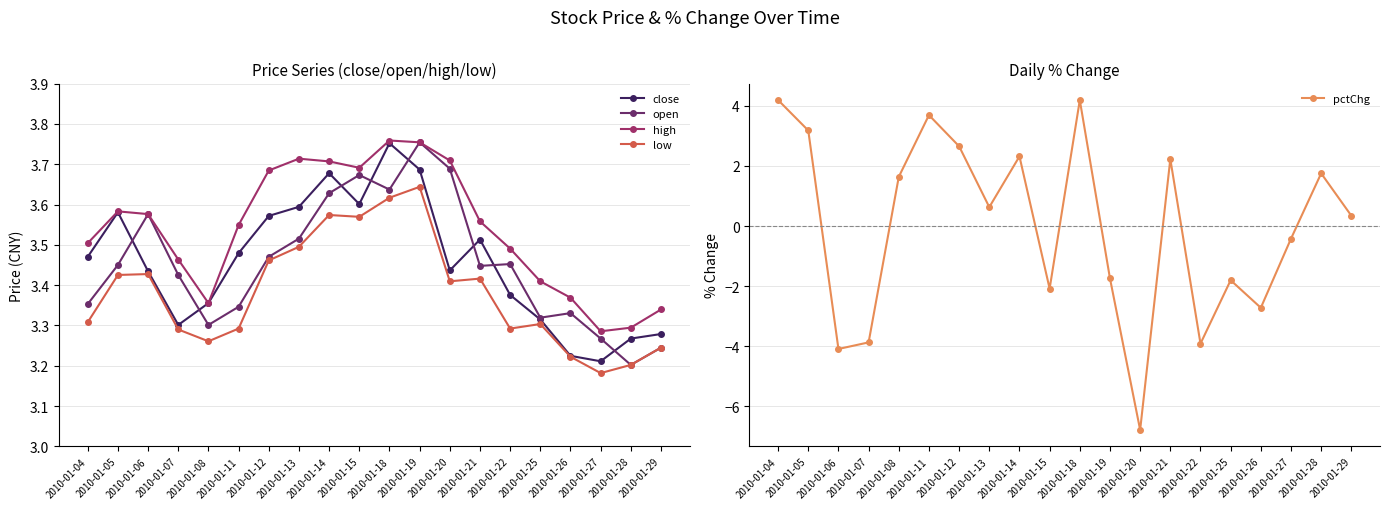

True or false: high and low cross at least once.

False